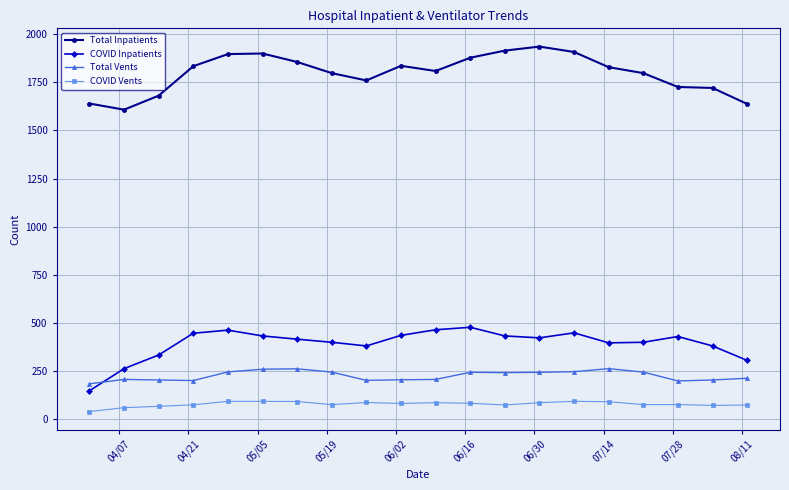

Which series has the largest total across all categories?

Total Inpatients